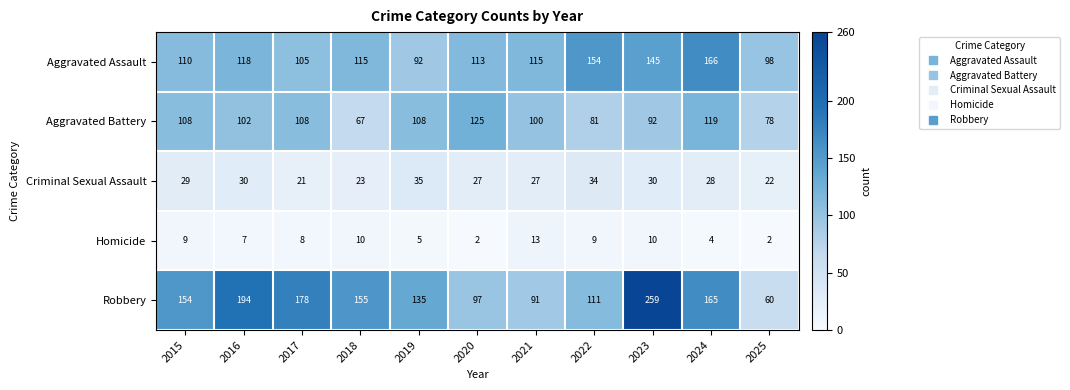

What is the average value of the Robbery series?

145